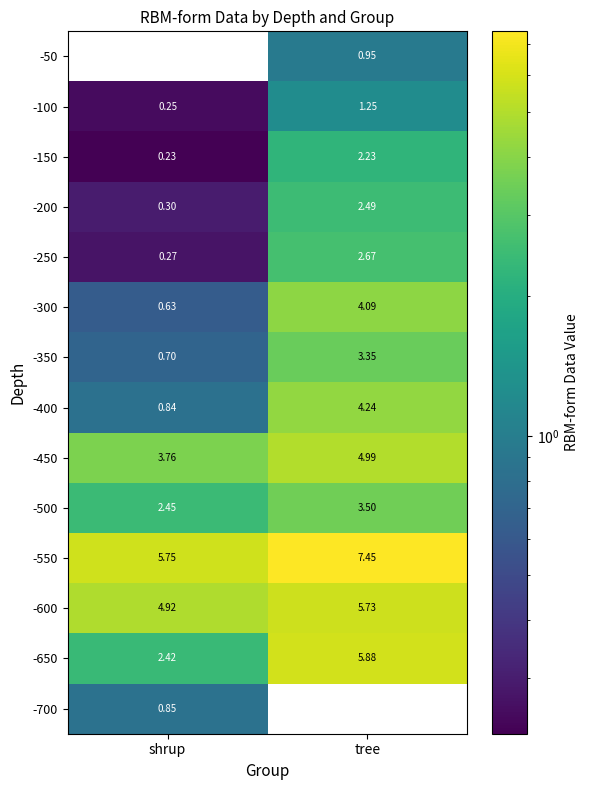

How many values in the -100 series exceed 1?

1